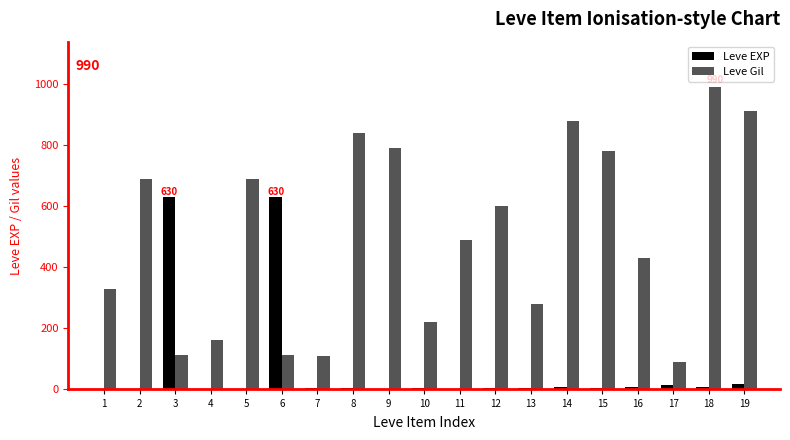

Count the number of categories in the chart.

19